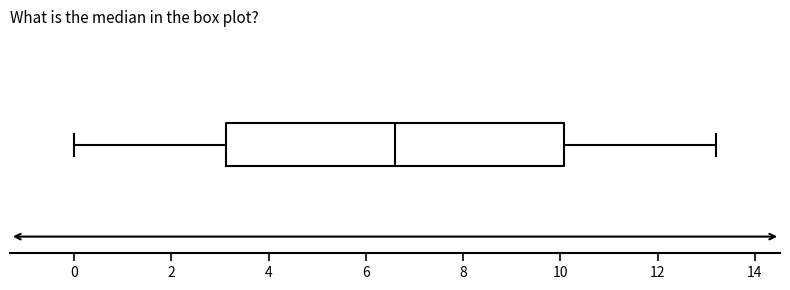

Read this box plot against the x-axis: the position of the median line, the range covered by the box, and the ends of both whiskers. The values are not printed on the chart, so give them approximately, as read against the axis.

median 6.6, box 3.2 to 10.0, whiskers 0.0 to 13.2